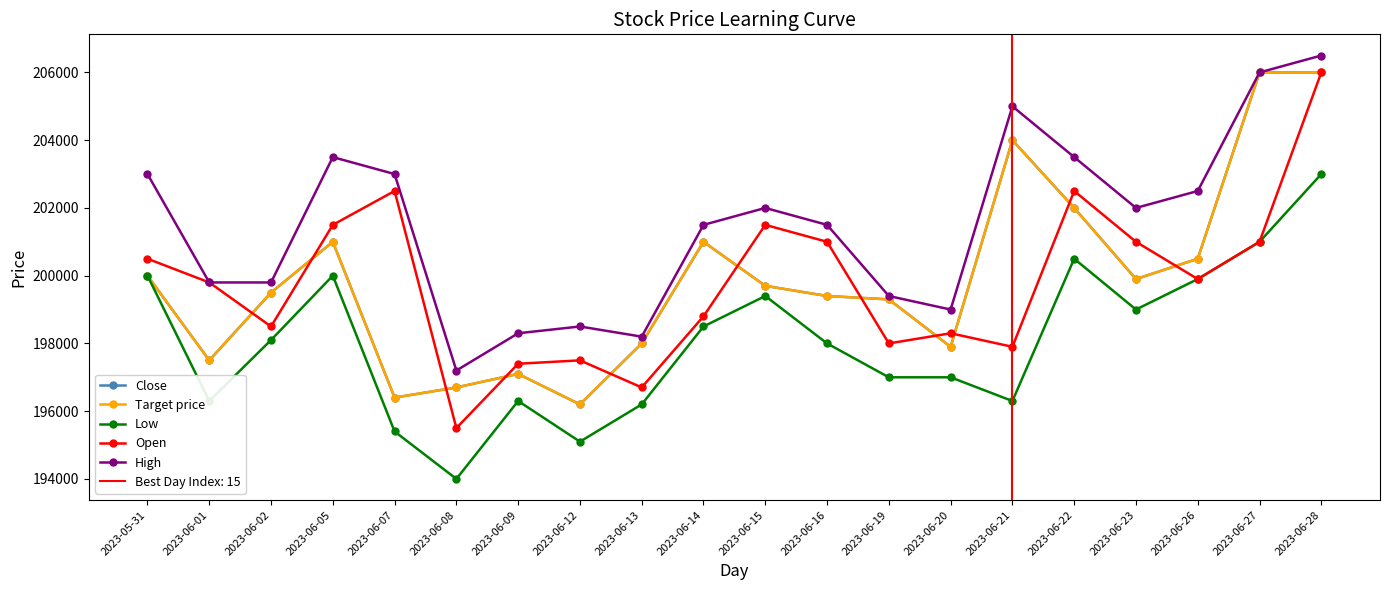

How many interior local valleys does the Close series have?

5